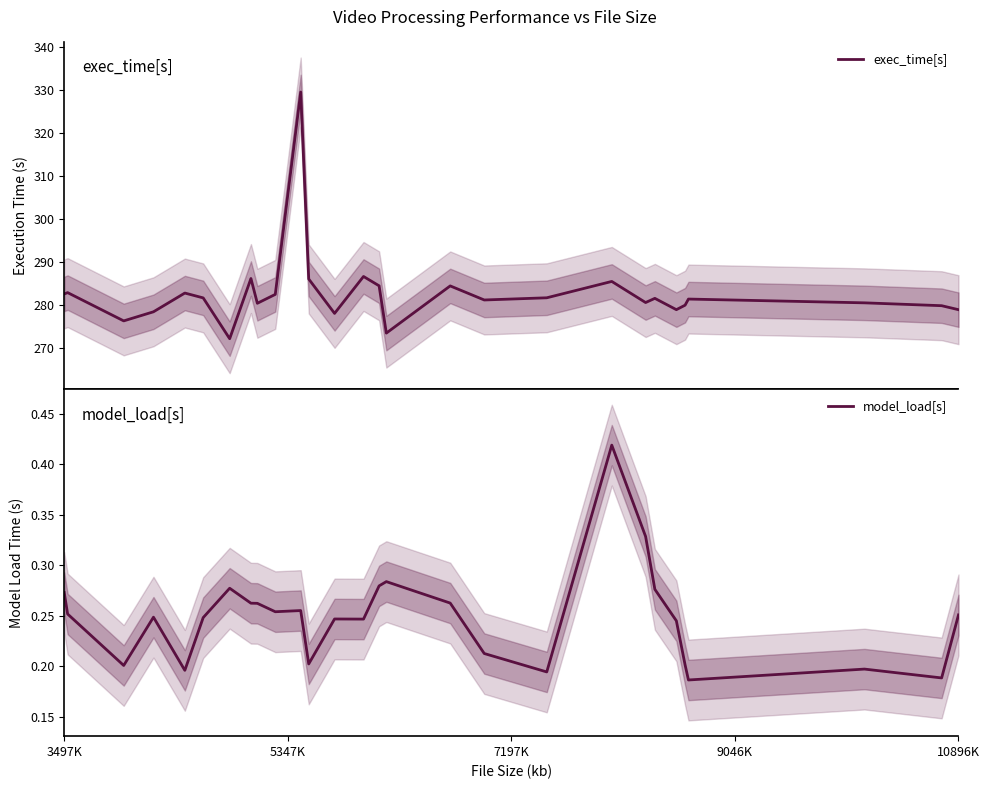

How many lines are shown in the chart?

2